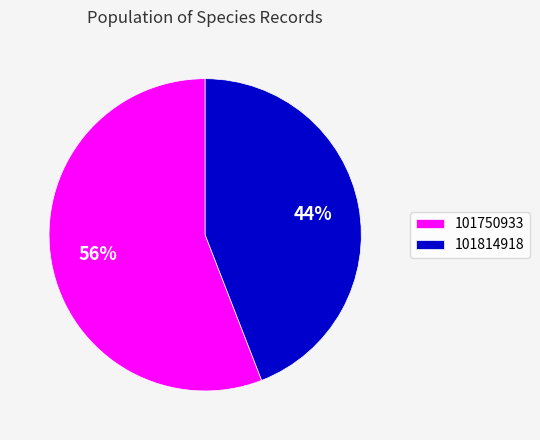

To the nearest percent, what percentage of the pie is 101814918?

44%